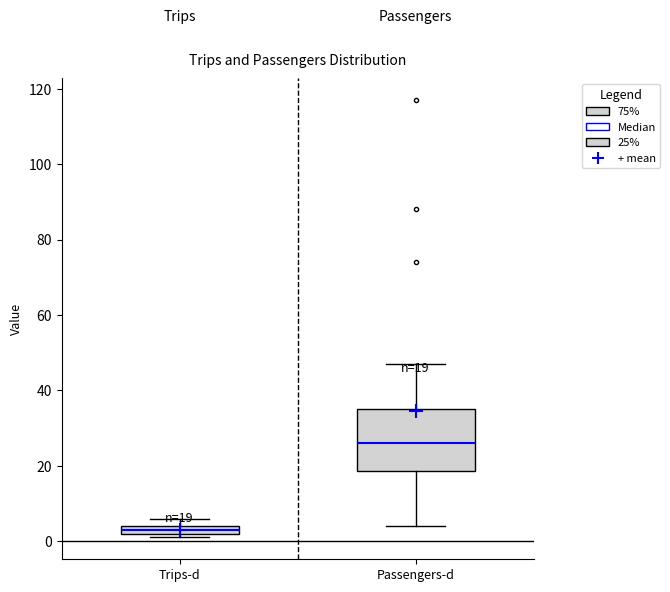

Which box's median line is the lowest?

Trips-d